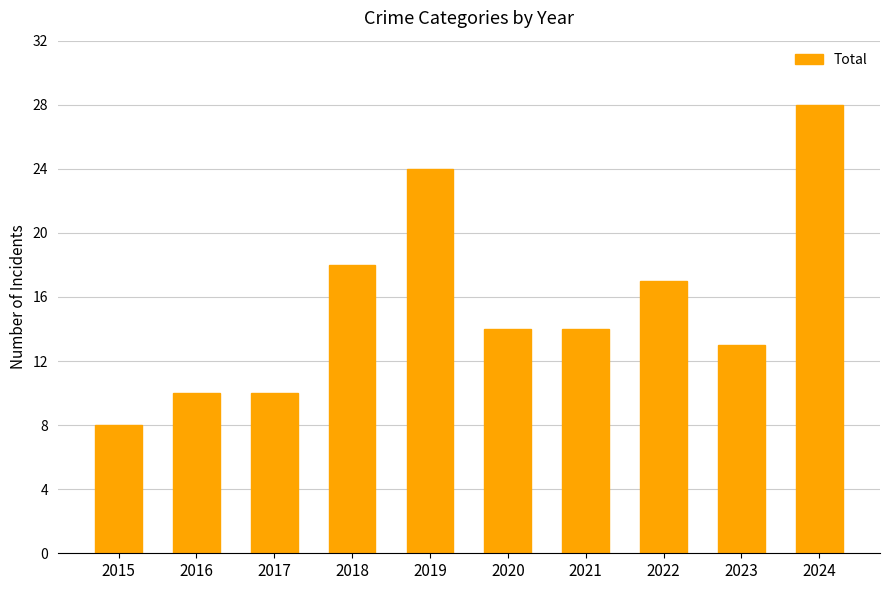

What is the smallest value displayed?

8